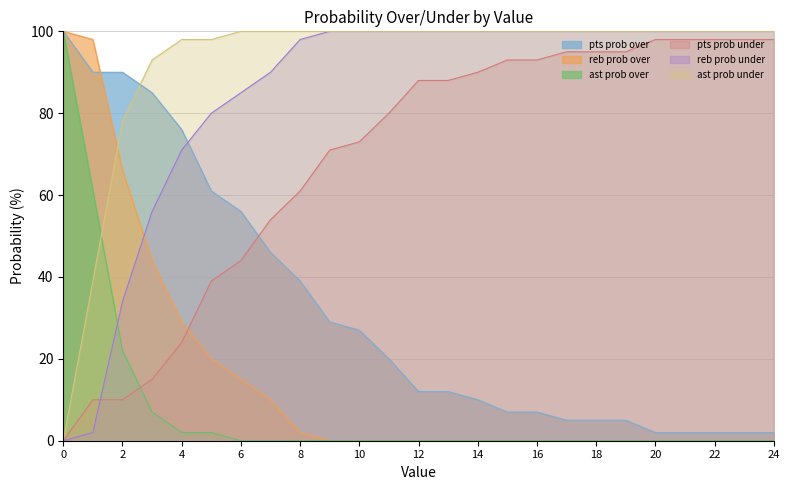

What is the average value of the ast prob under series?

92